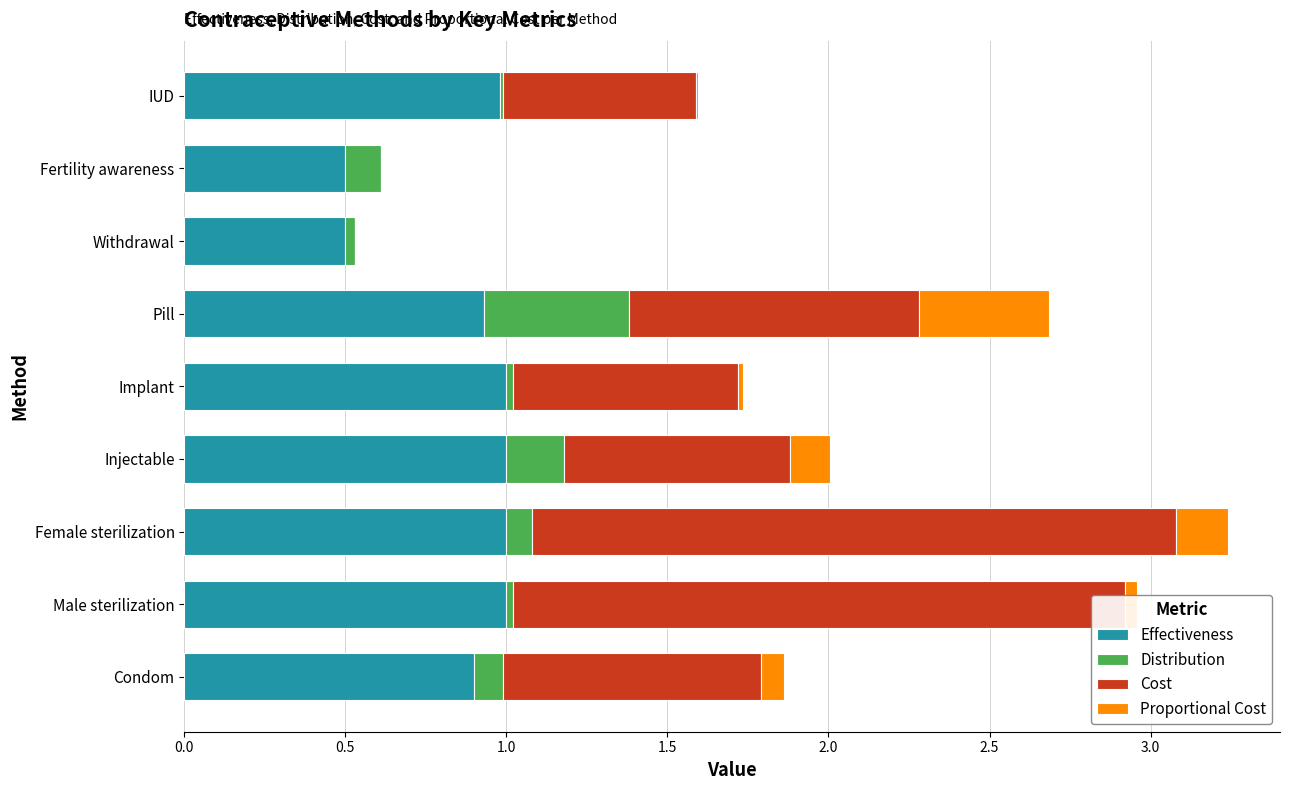

The value of Effectiveness at Female sterilization is 1.0. True or false?

True